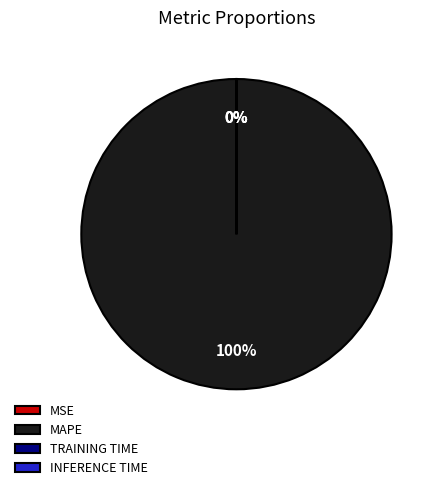

Is it true that MSE is 0% of the pie?

True